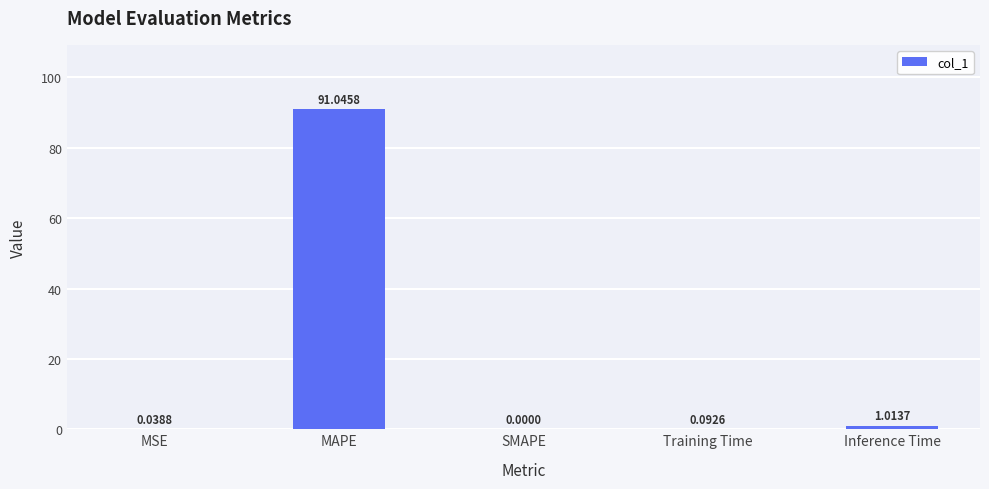

Does the chart contain stacked bars?

No